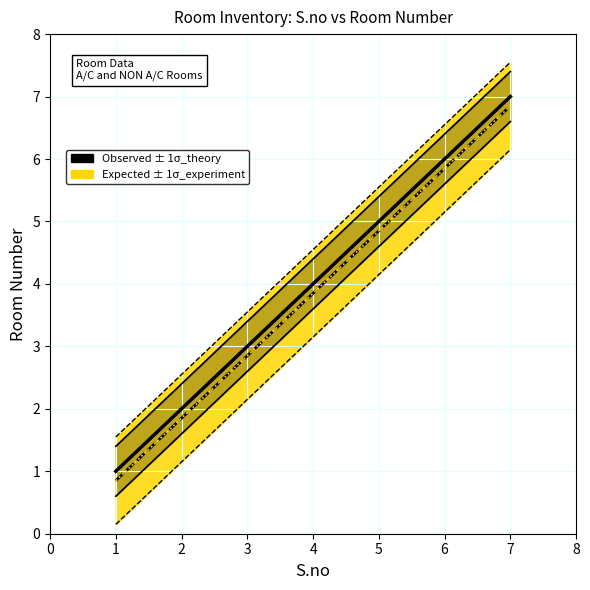

Which series changed the most between 3 and 6?

Observed ± 1σ_theory